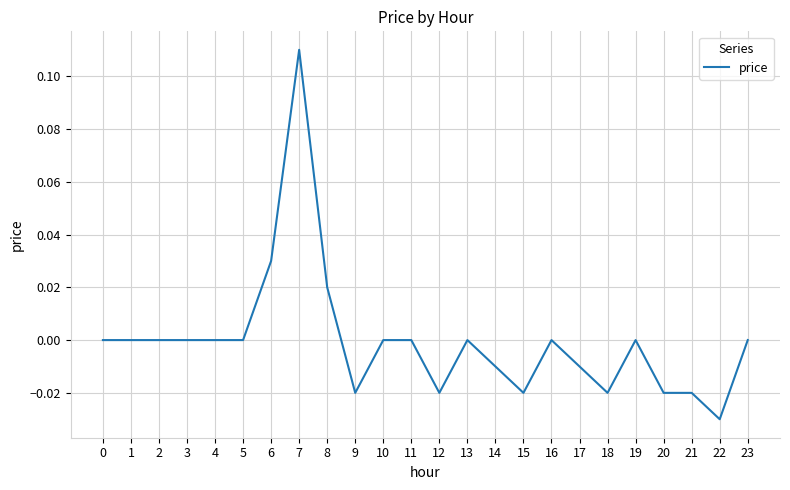

The chart shows a value of 0.0 at 16. True or false?

True